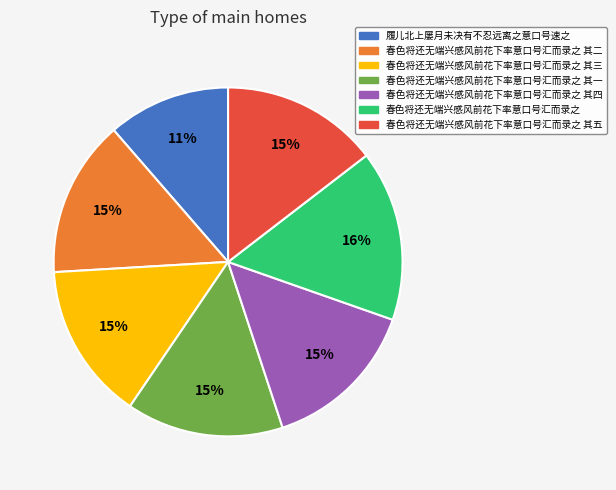

To the nearest percent, what is the average slice percentage?

14%